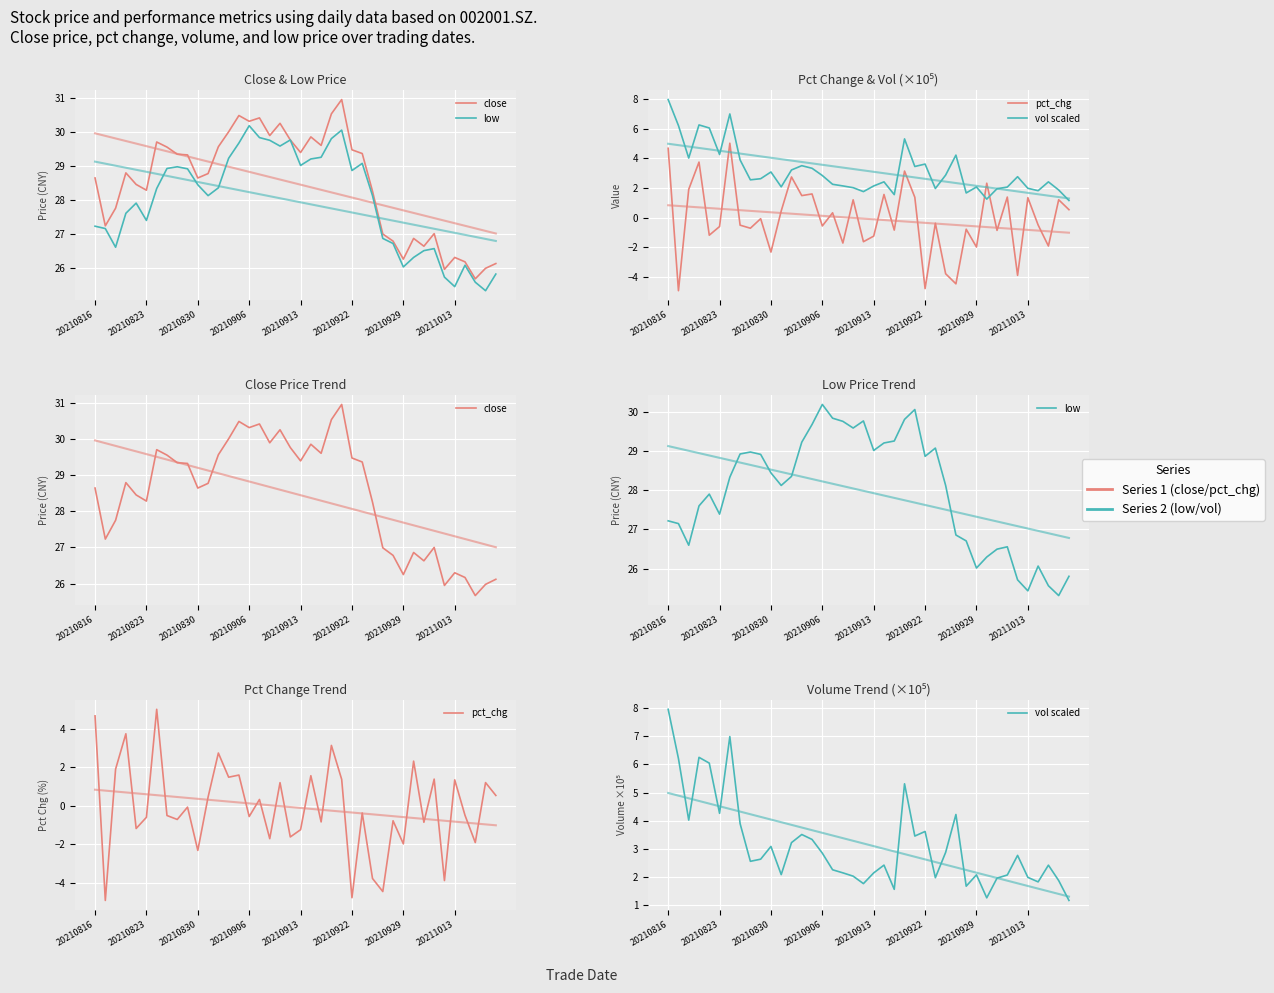

What is the average value of the vol scaled series?

3.1